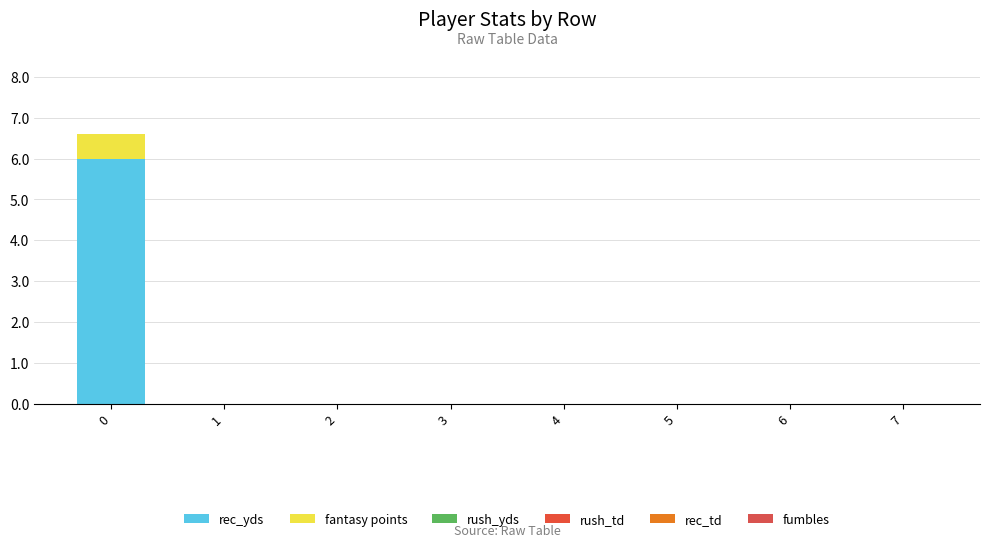

Between 5 and 1, which is larger?

5